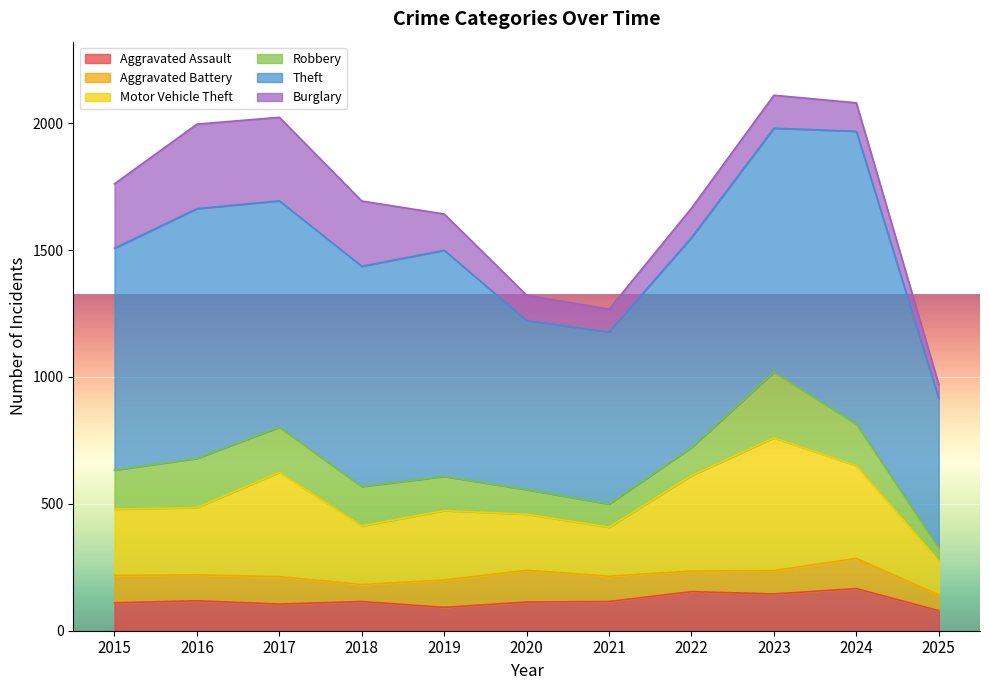

Where is the first local maximum for Burglary?

2016